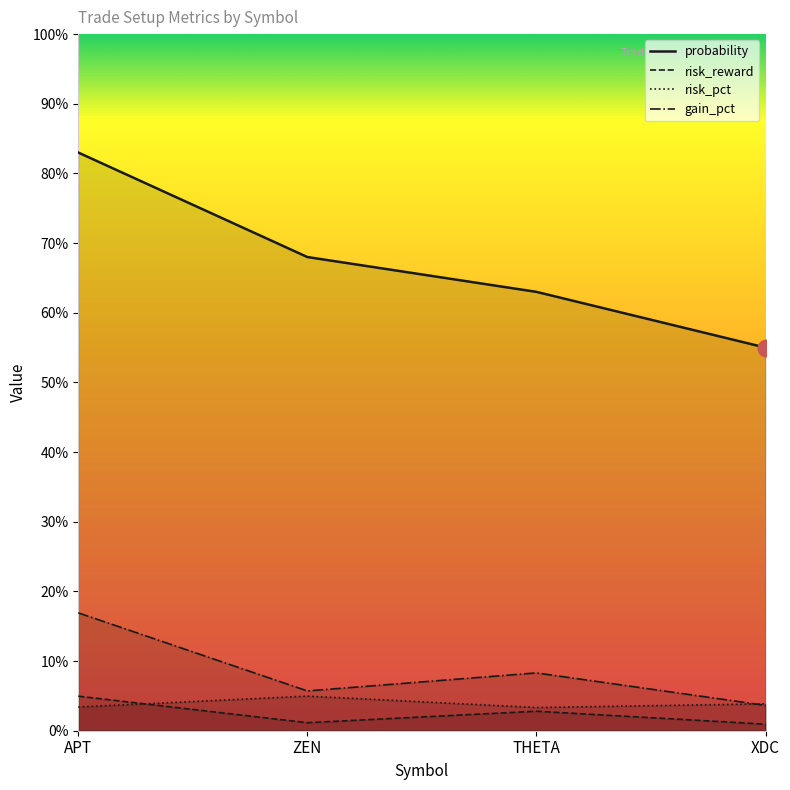

How many interior local valleys does the risk_reward series have?

1